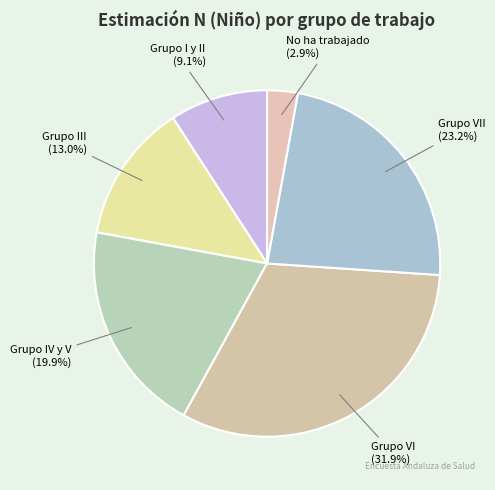

Which slice is the smallest?

No ha trabajado